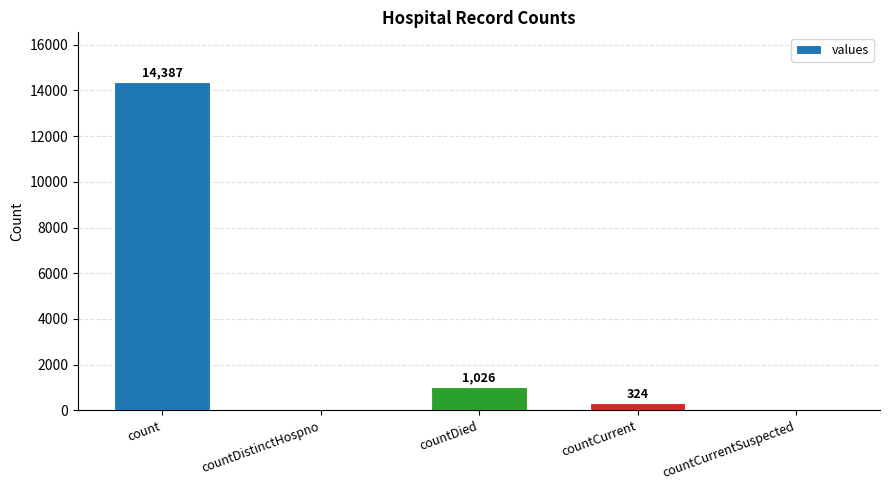

Reading left to right, what are all the values shown in this chart?

count=14387	countDistinctHospno=0	countDied=1026	countCurrent=324	countCurrentSuspected=0